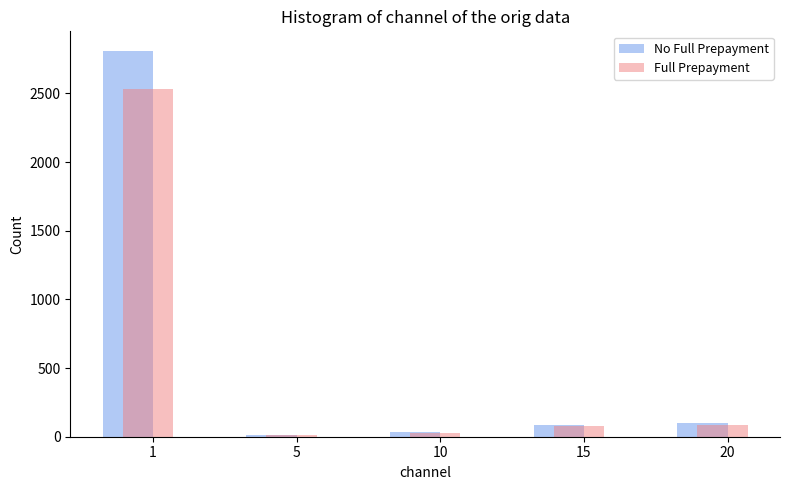

The value of No Full Prepayment at 10 is 32.0. True or false?

True